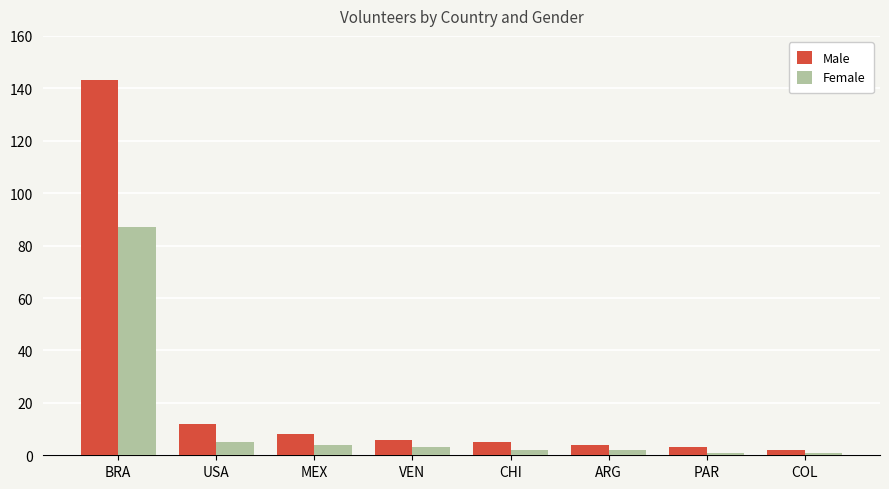

Are the bars horizontal?

No